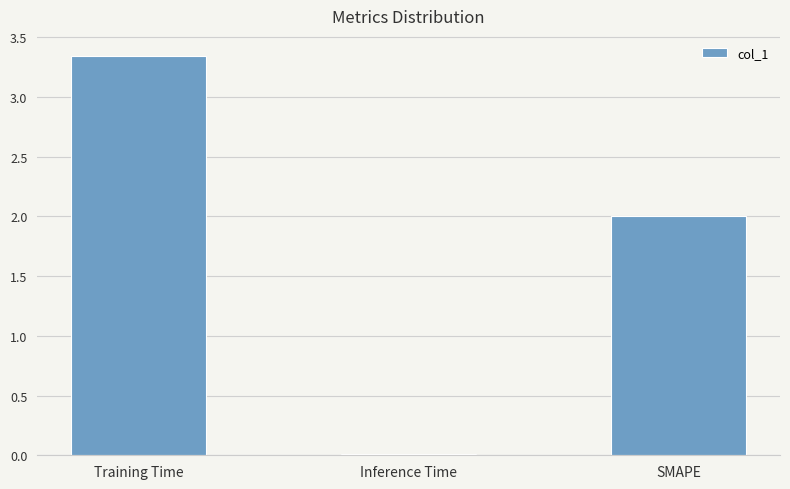

Which category has the highest value across all series?

Training Time